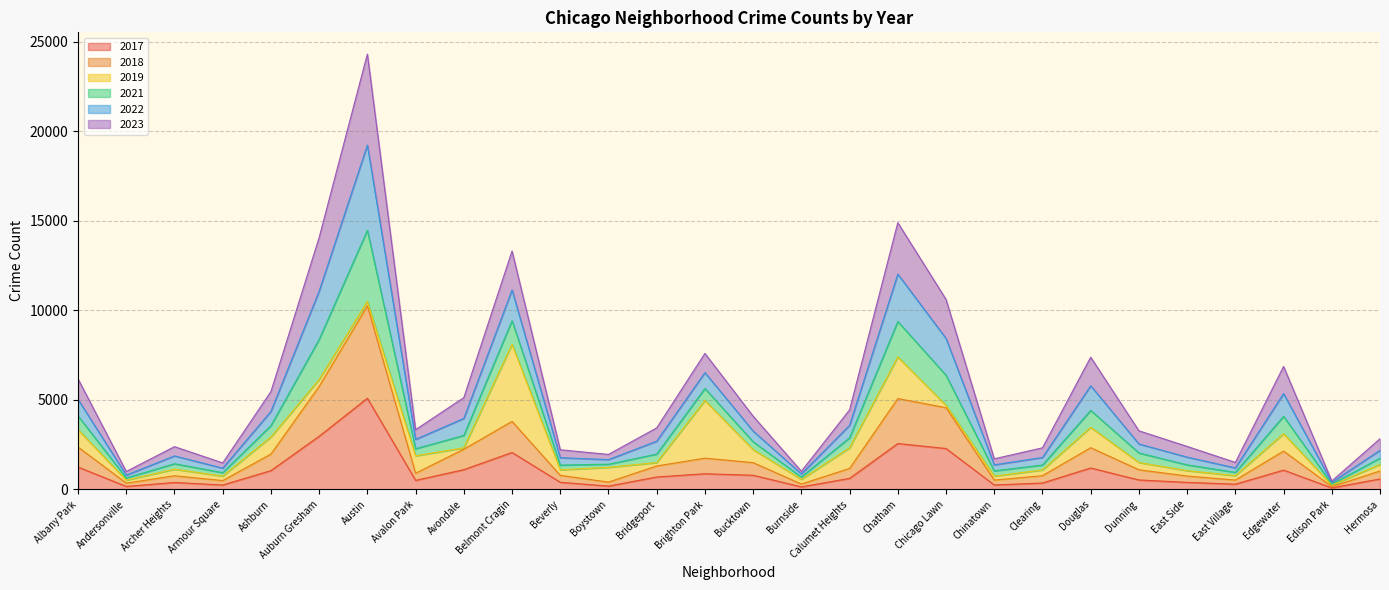

What is the value of the 2017 point at the 4th from the left?

250